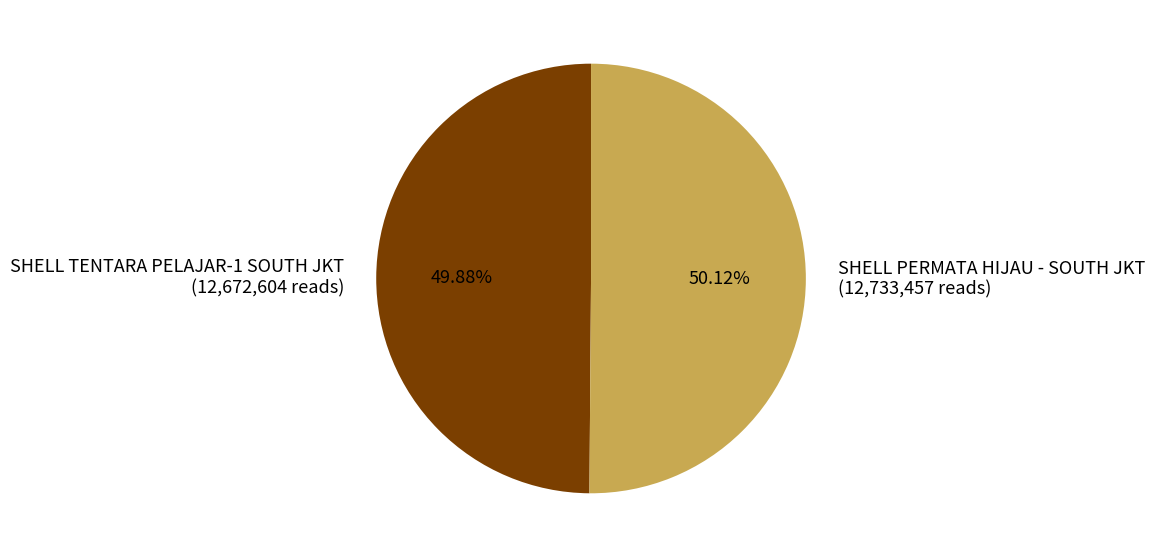

The SHELL TENTARA PELAJAR-1 SOUTH JKT slice represents 50% of the pie. True or false?

True